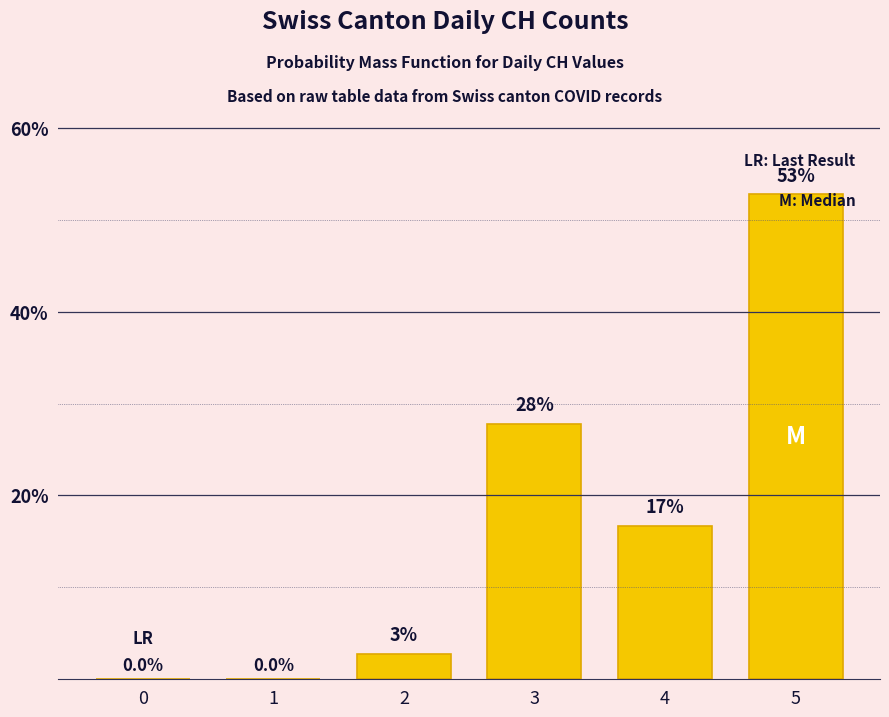

The chart shows a value of -27.8 at 1. True or false?

False